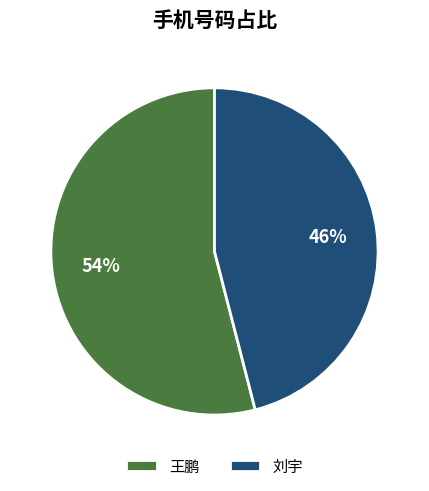

To the nearest percent, what portion does 王鹏 represent?

54%